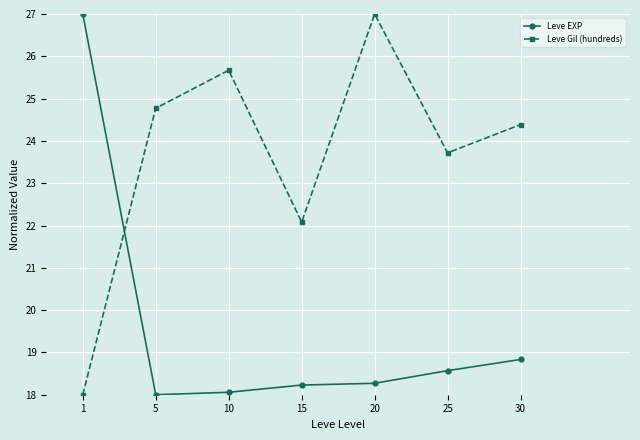

Where is Leve EXP nearest to the value 22?

30